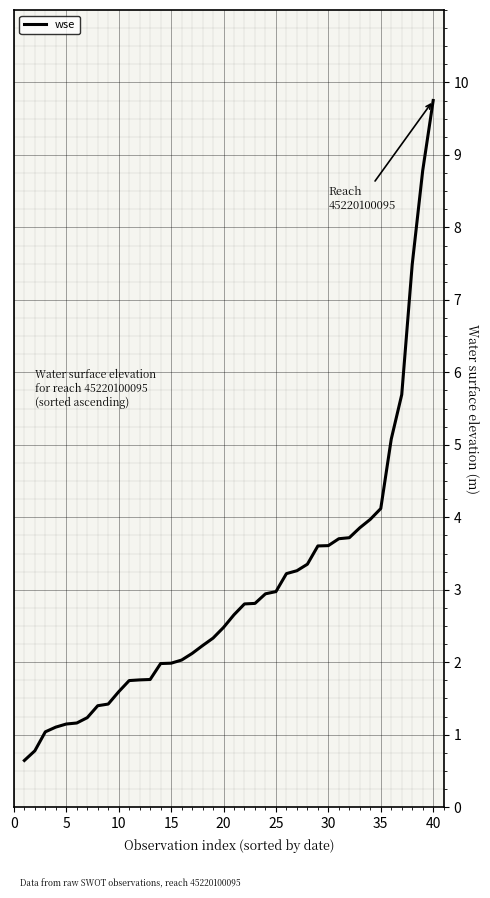

What is the difference between the maximum and minimum values?

9.1